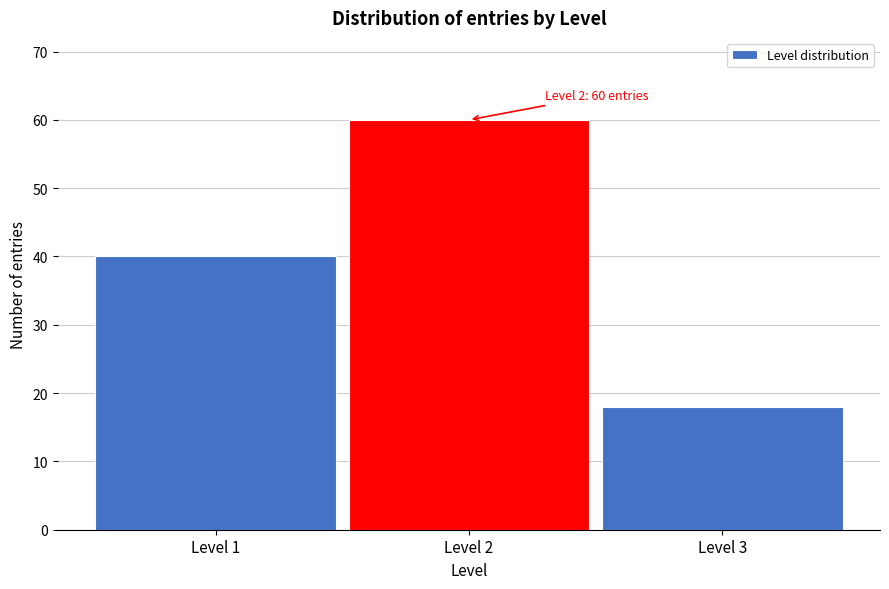

Reading left to right, transcribe all the data shown in this chart.

40	60	18